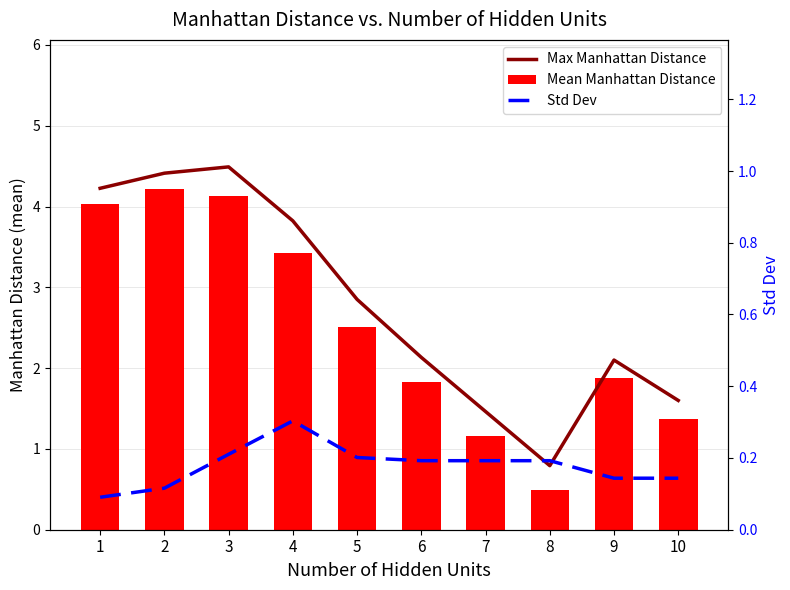

The Mean Manhattan Distance series shows 4.1 at 3. True or false?

True